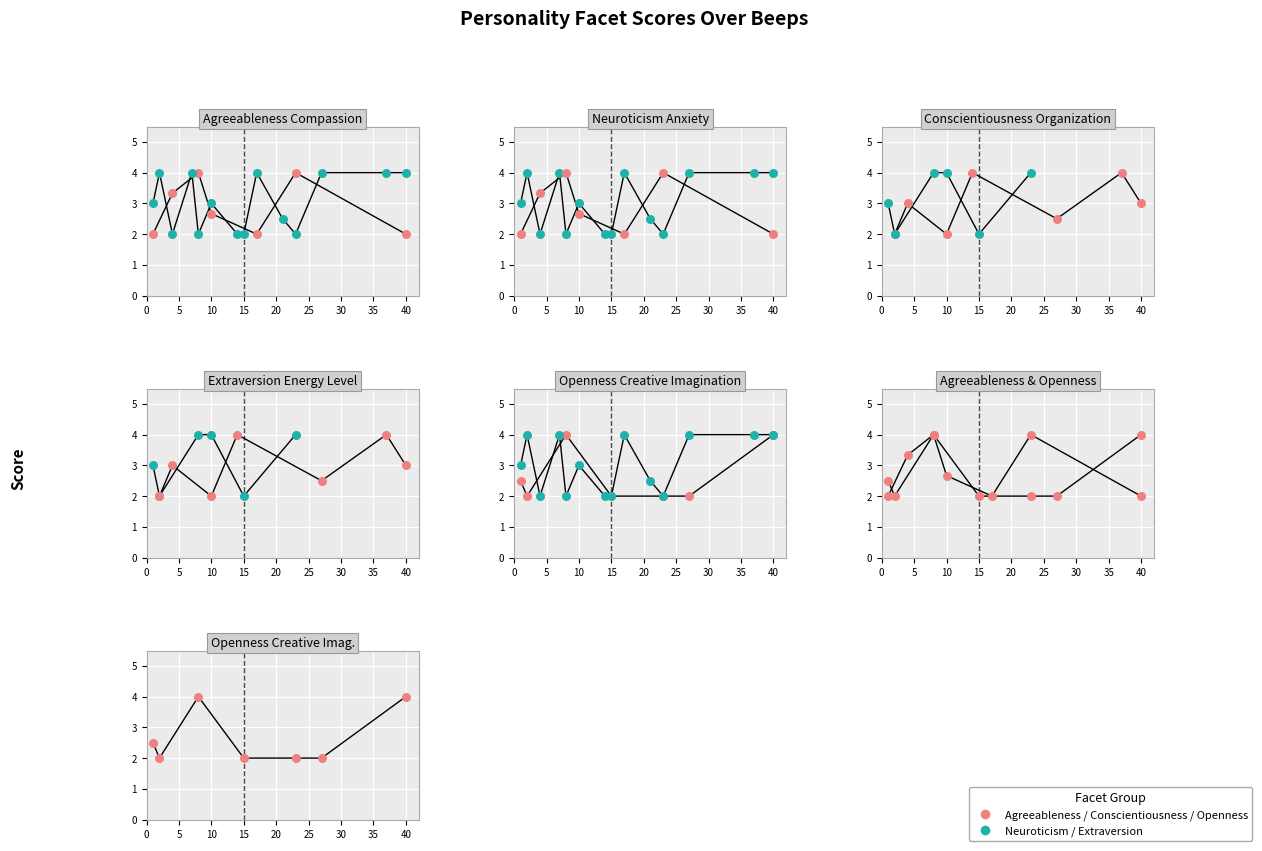

Is the value of Type A at 5 greater than the value of Type B at 15?

No